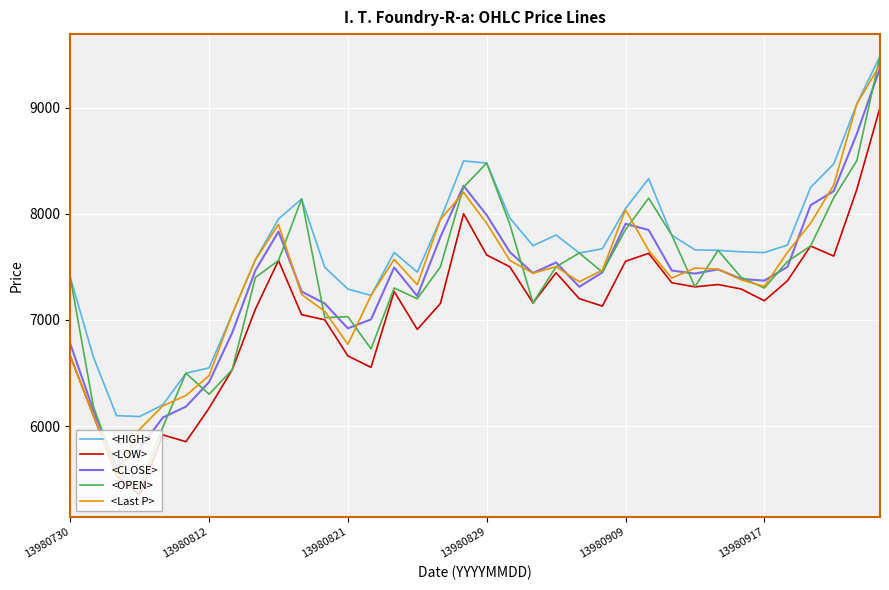

How many values in the <Last P> series are below 7468?

18